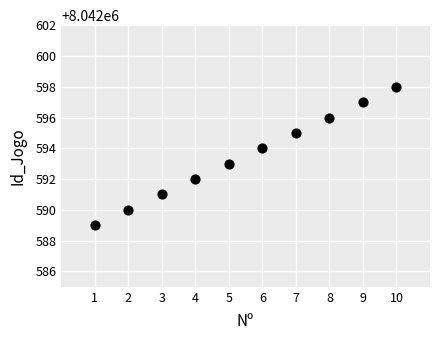

What is the range of Y values (max minus min)?

9